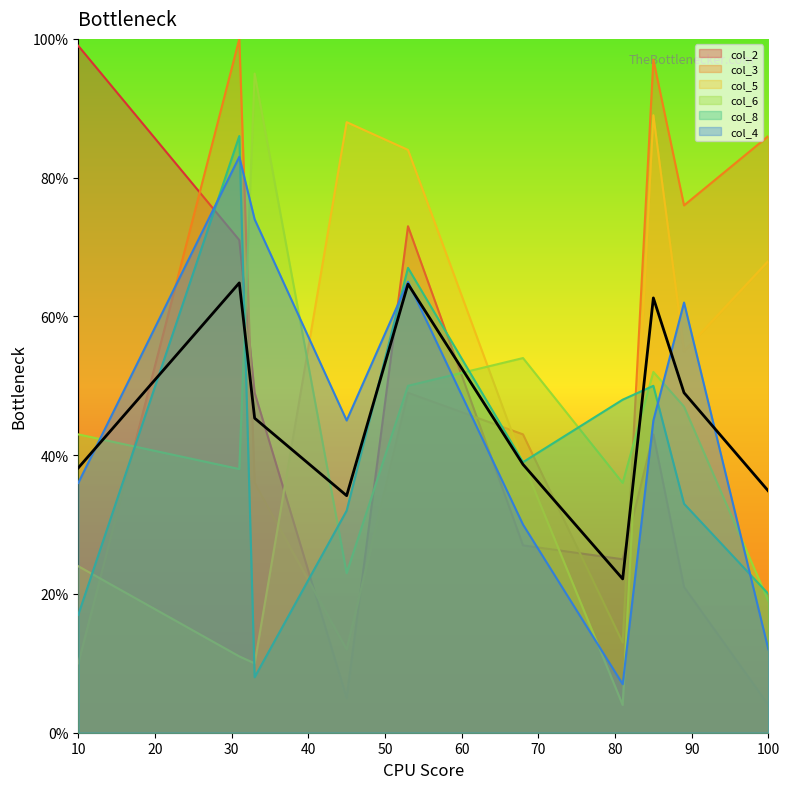

Rank the series by their maximum value, from lowest to highest.

col_4, col_8, col_5, col_6, col_2, col_3